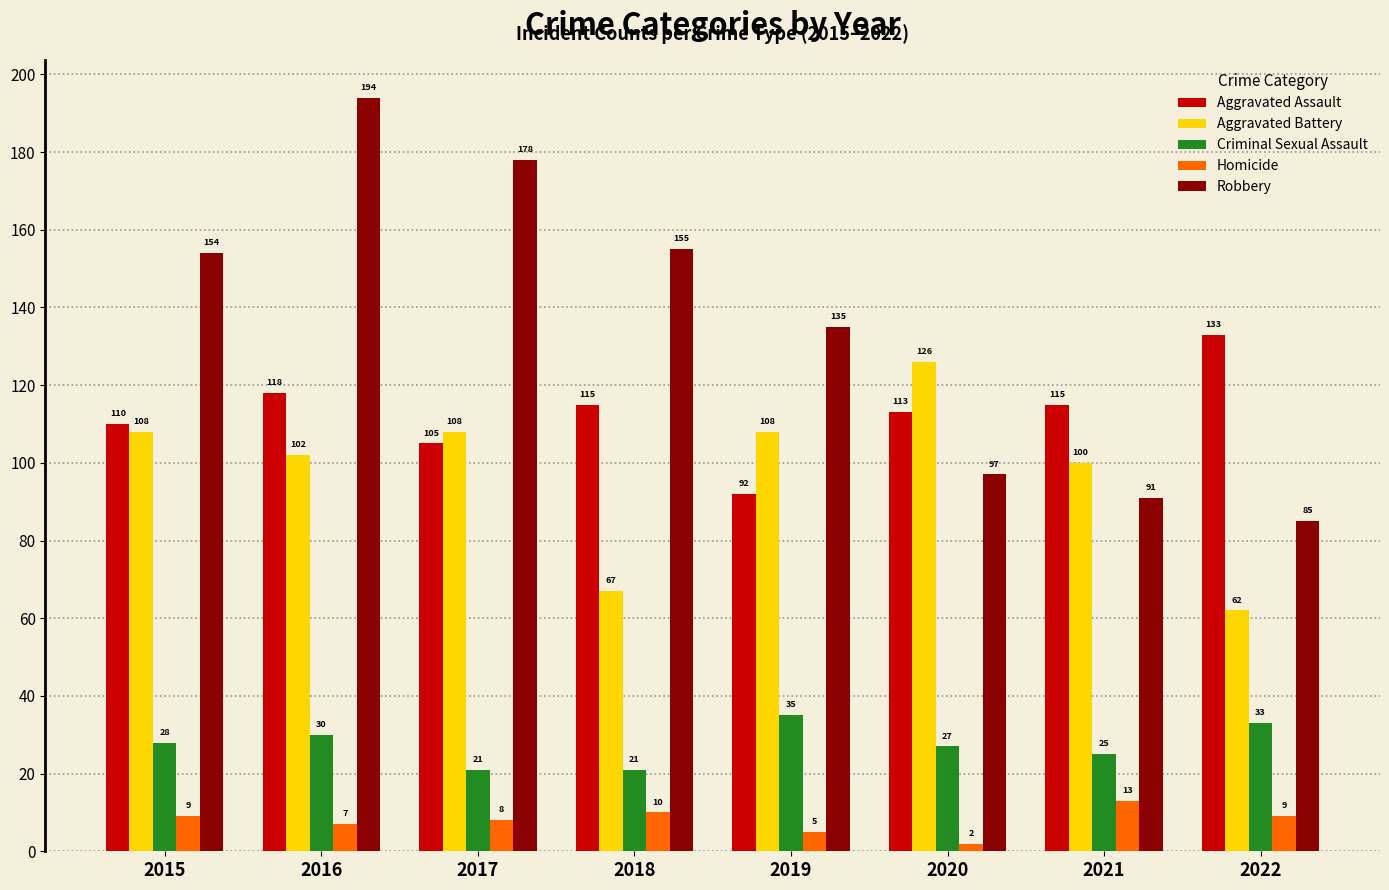

The value of Criminal Sexual Assault at 2018 is 11. True or false?

False